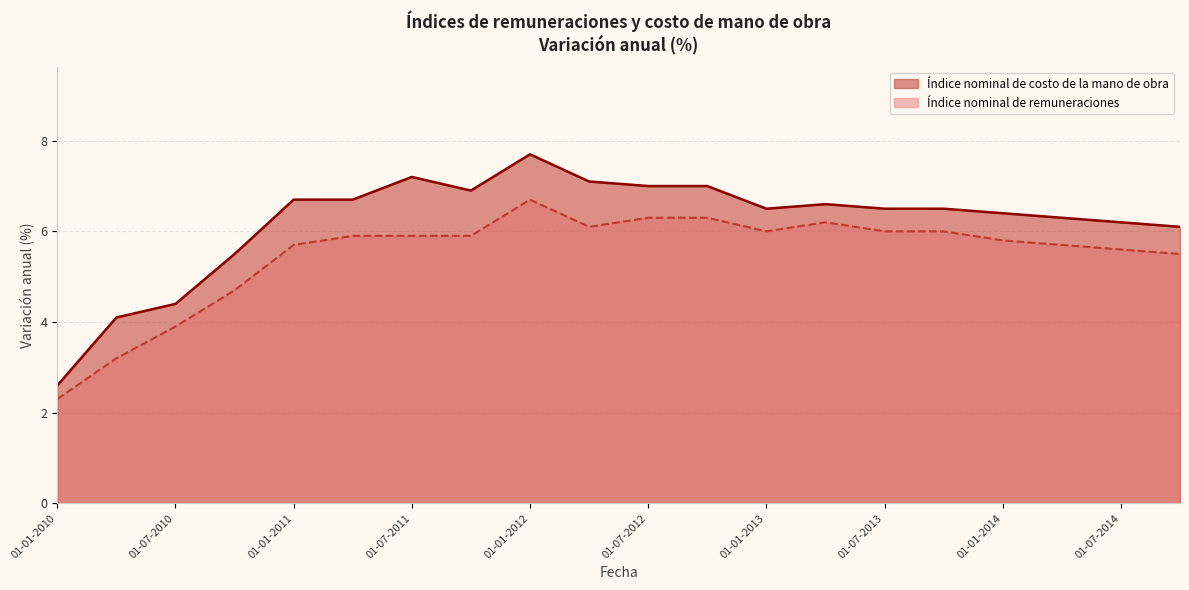

Rank the series by their average value, from highest to lowest.

Índice nominal de costo de la mano de obra, Índice nominal de remuneraciones